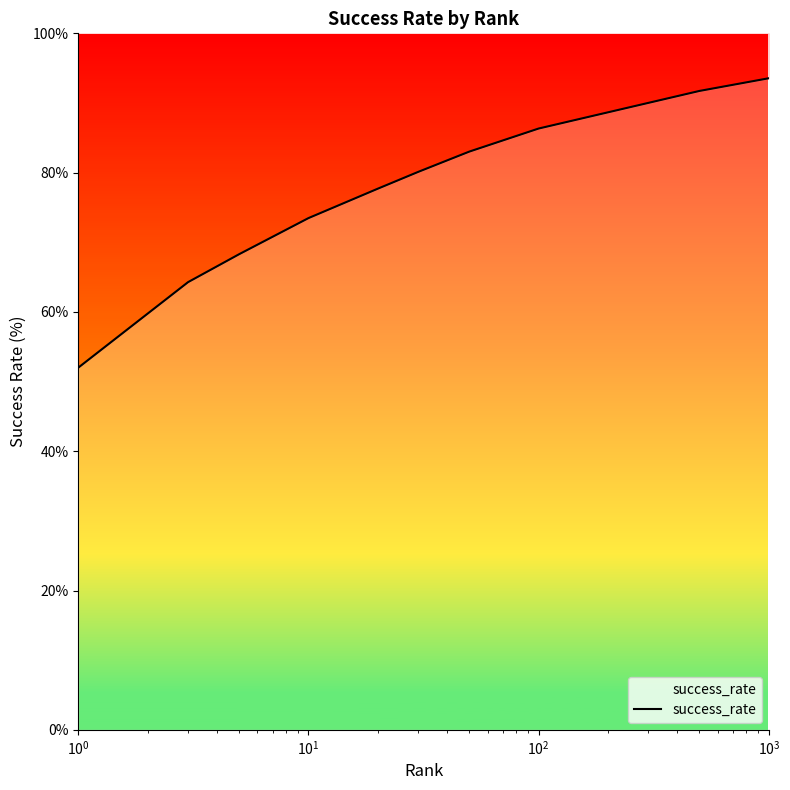

How many lines are shown in the chart?

1